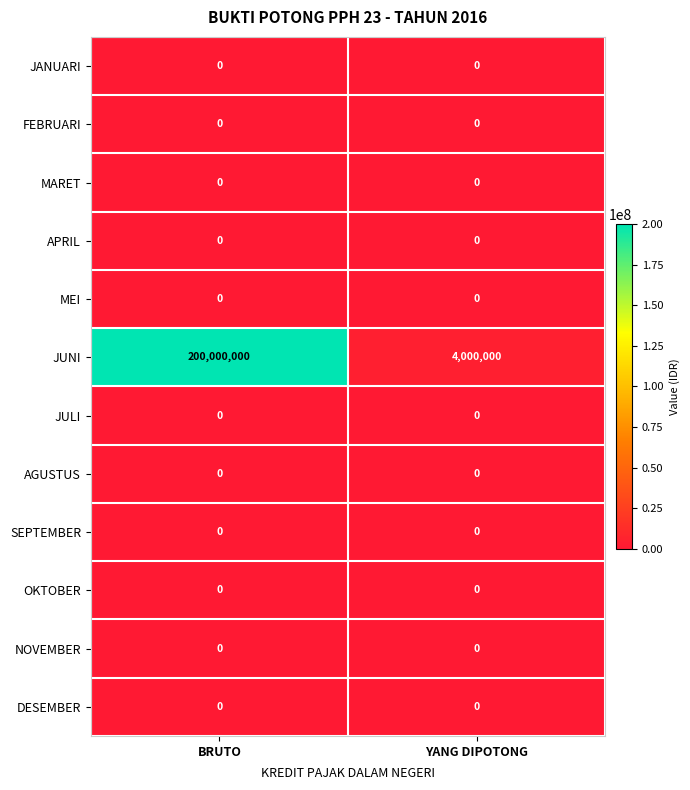

What is the spread (max minus min) of values at BRUTO?

200000000